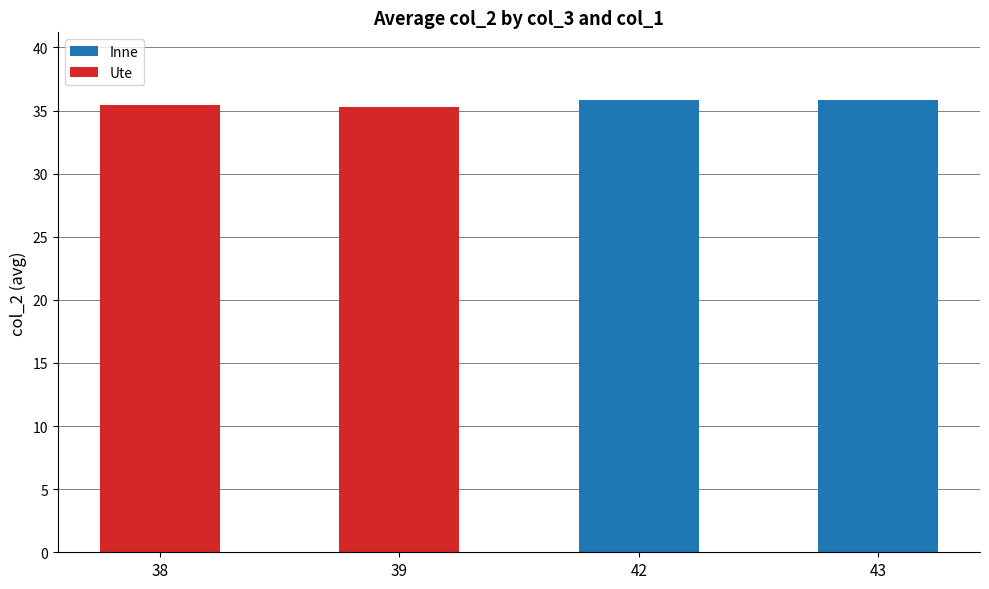

What is the average value of the Inne series?

17.9